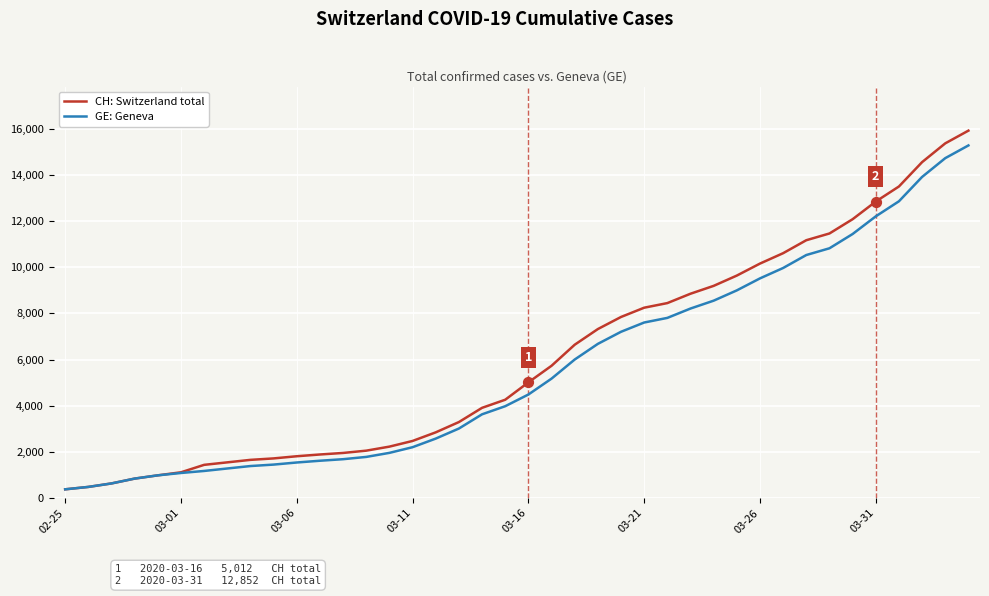

Which series has the largest total across all categories?

CH: Switzerland total